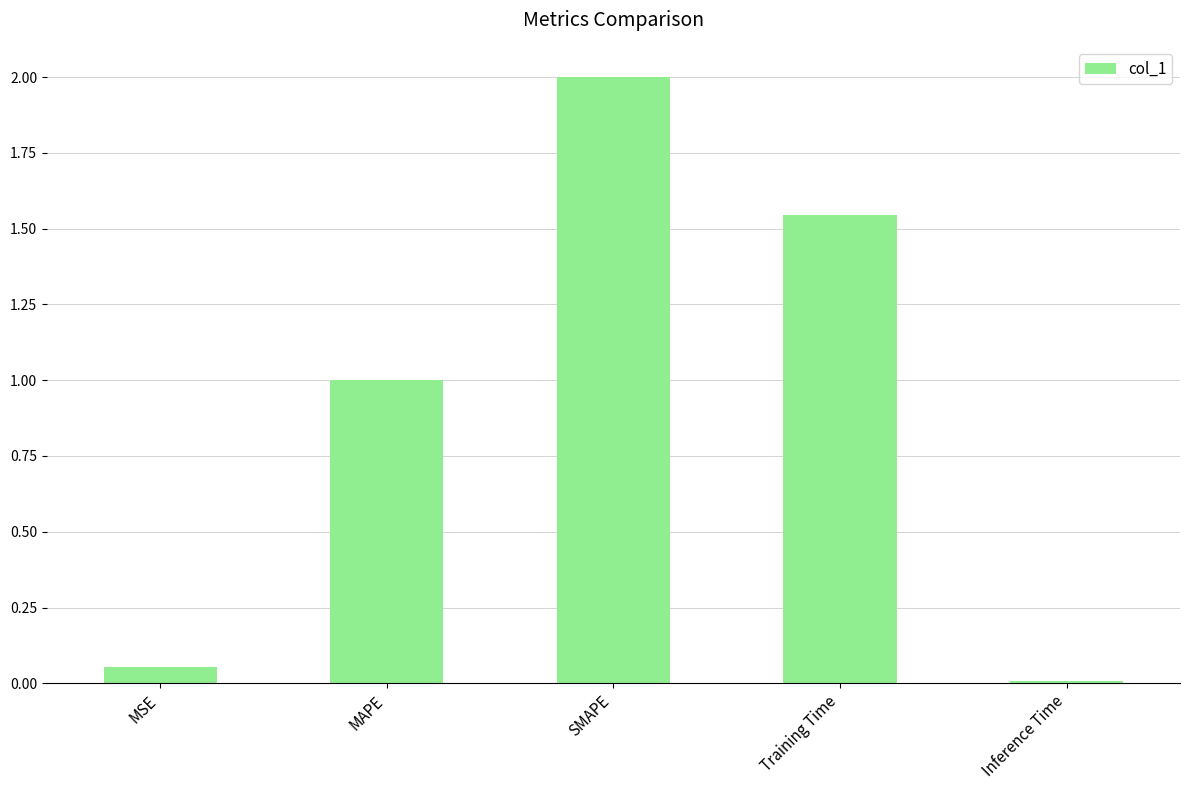

What is the difference between the maximum and minimum values?

2.0